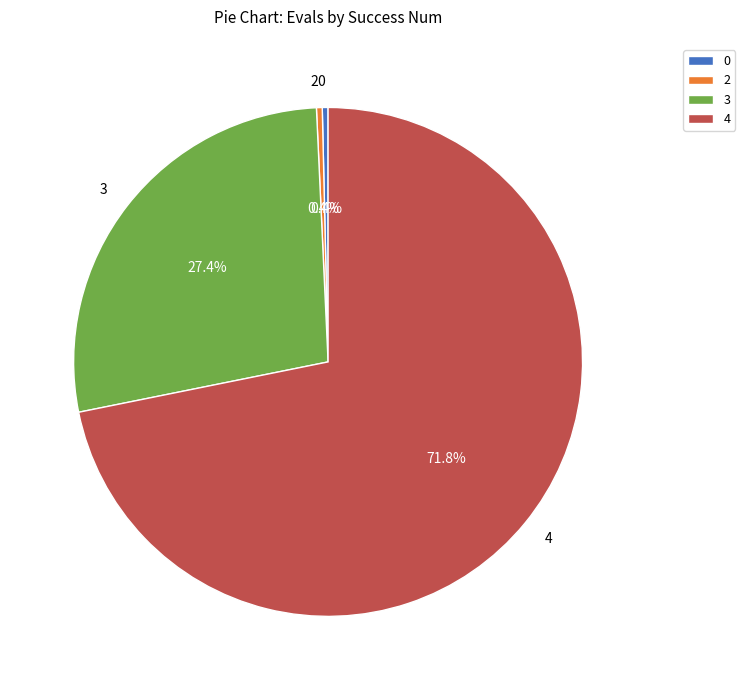

To the nearest percent, what portion does 4 represent?

72%